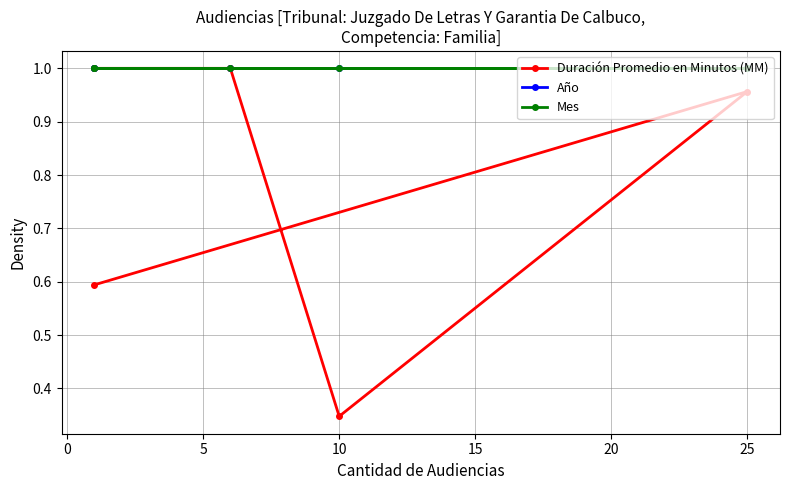

Is it true that Mes equals 0.2 at 25?

False